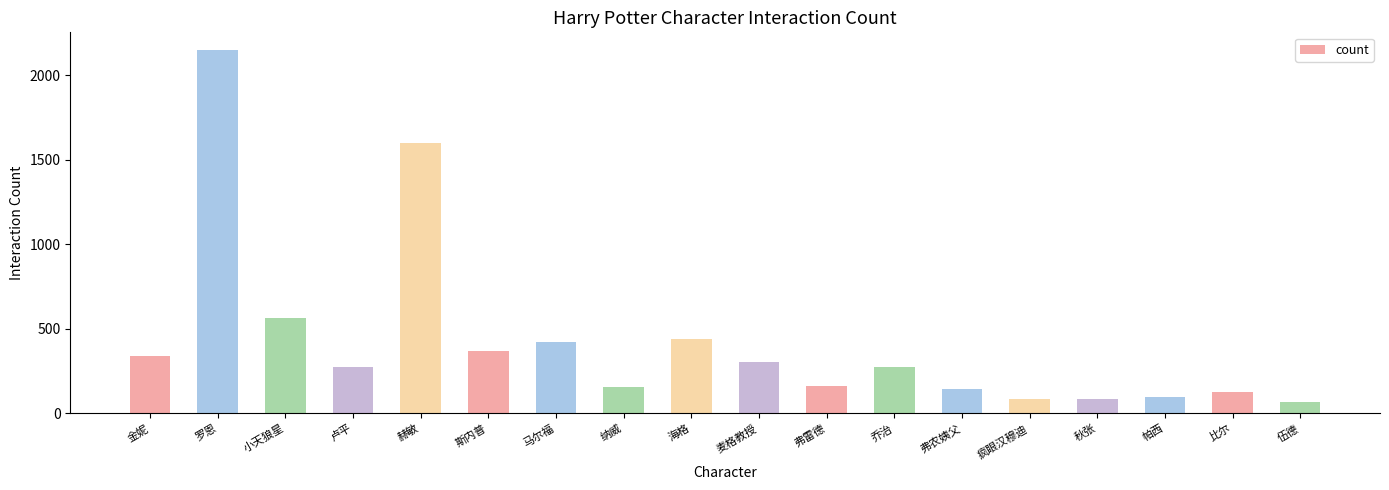

How many values are below 274?

9